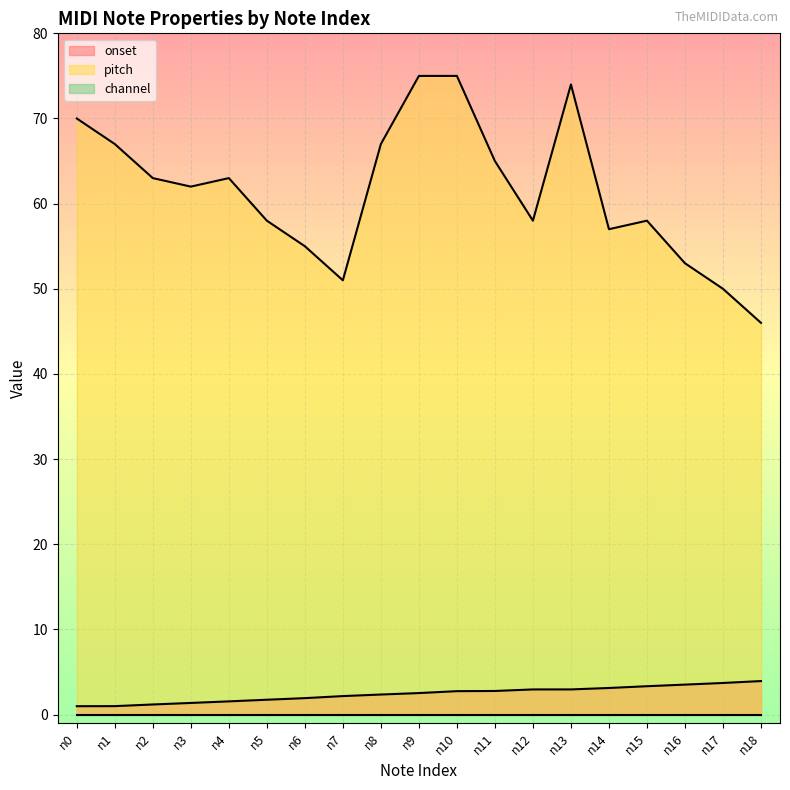

What is the difference between the maximum and minimum values in the onset series?

3.0